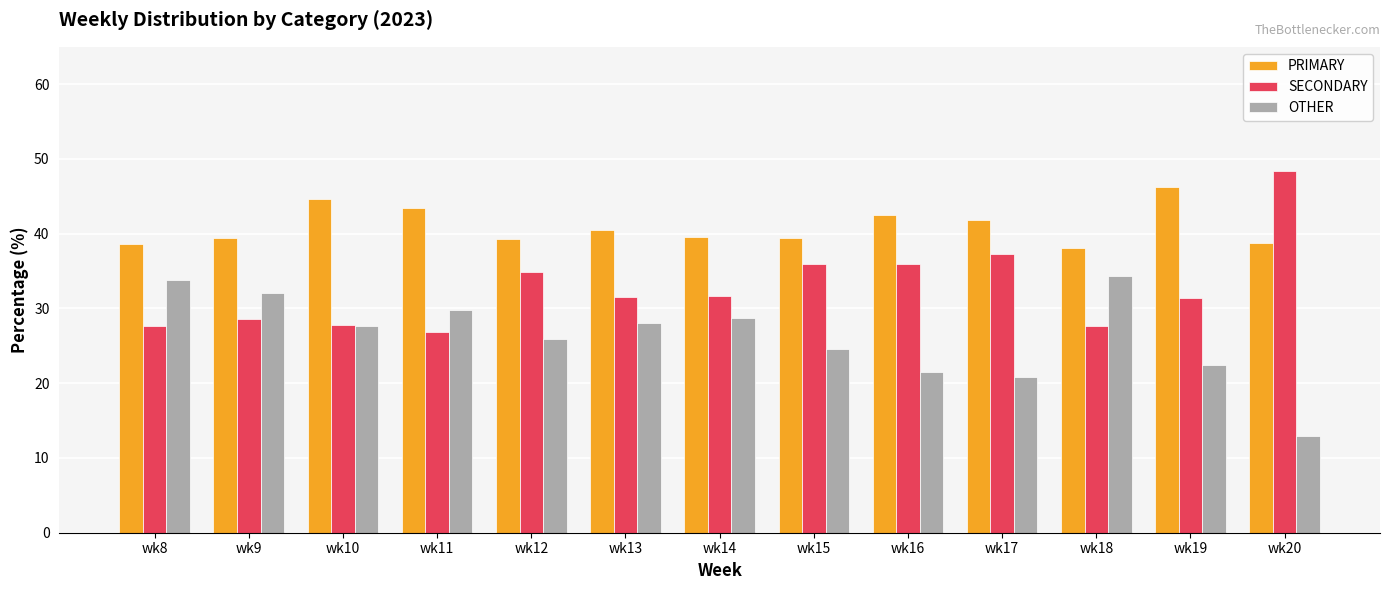

Which category has the lowest value across all series?

wk20